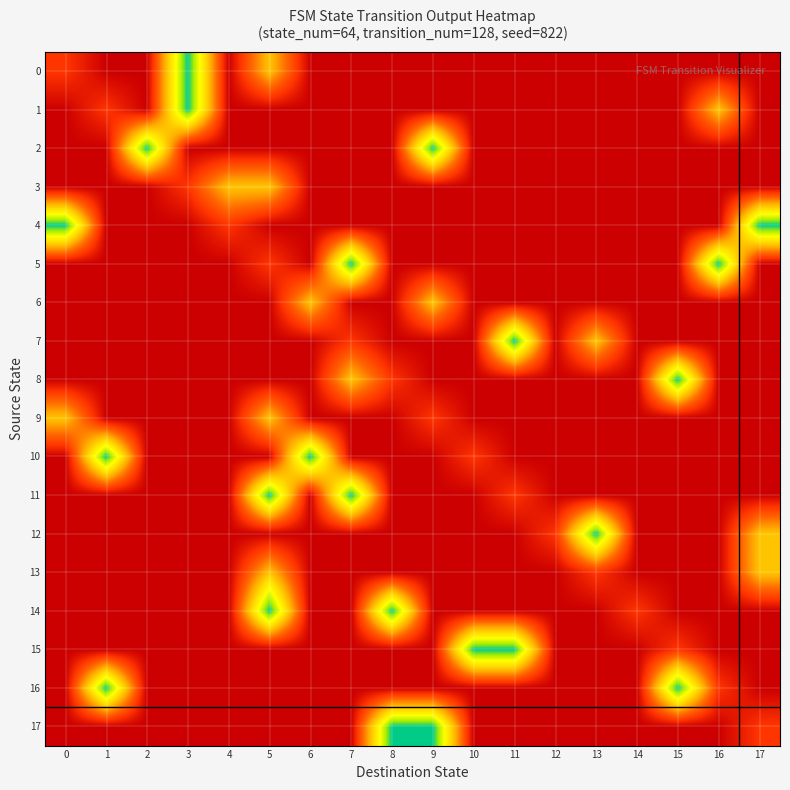

At which category is the sum across all series the highest?

5